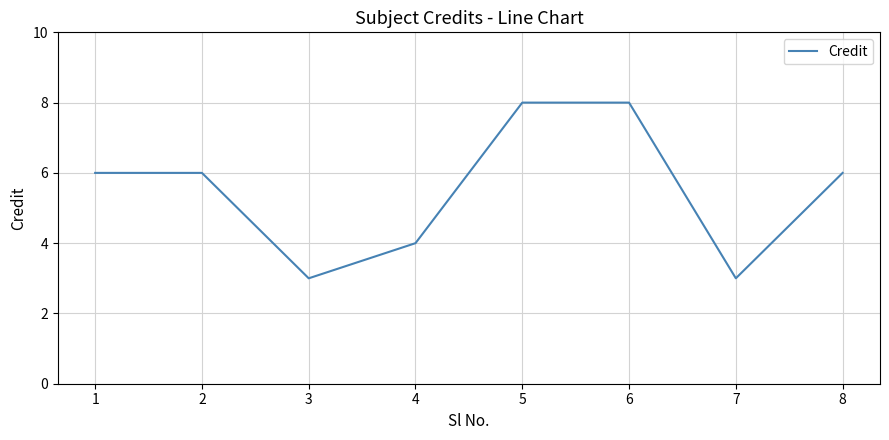

Is it true that the value at 2 is 6?

True